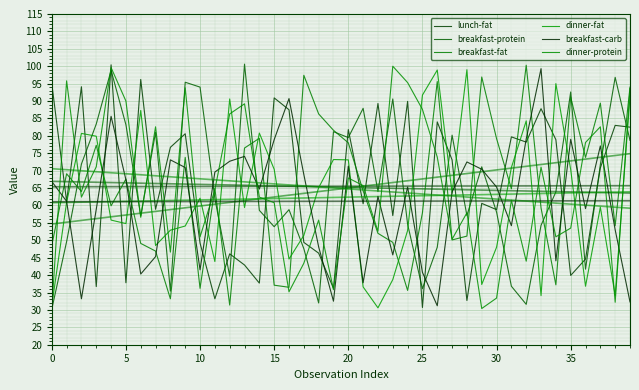

Where is the first local minimum for breakfast-carb?

5